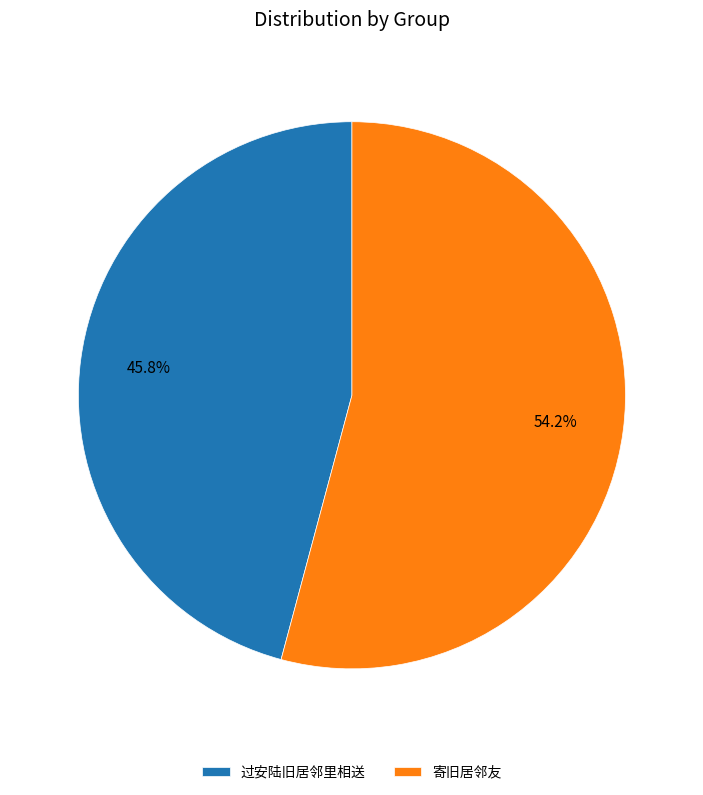

Which slice represents more than half of the pie?

寄旧居邻友